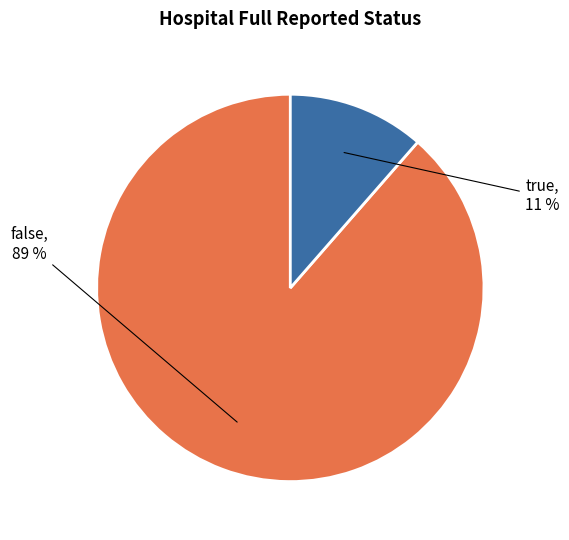

Is there a majority slice in this chart?

Yes